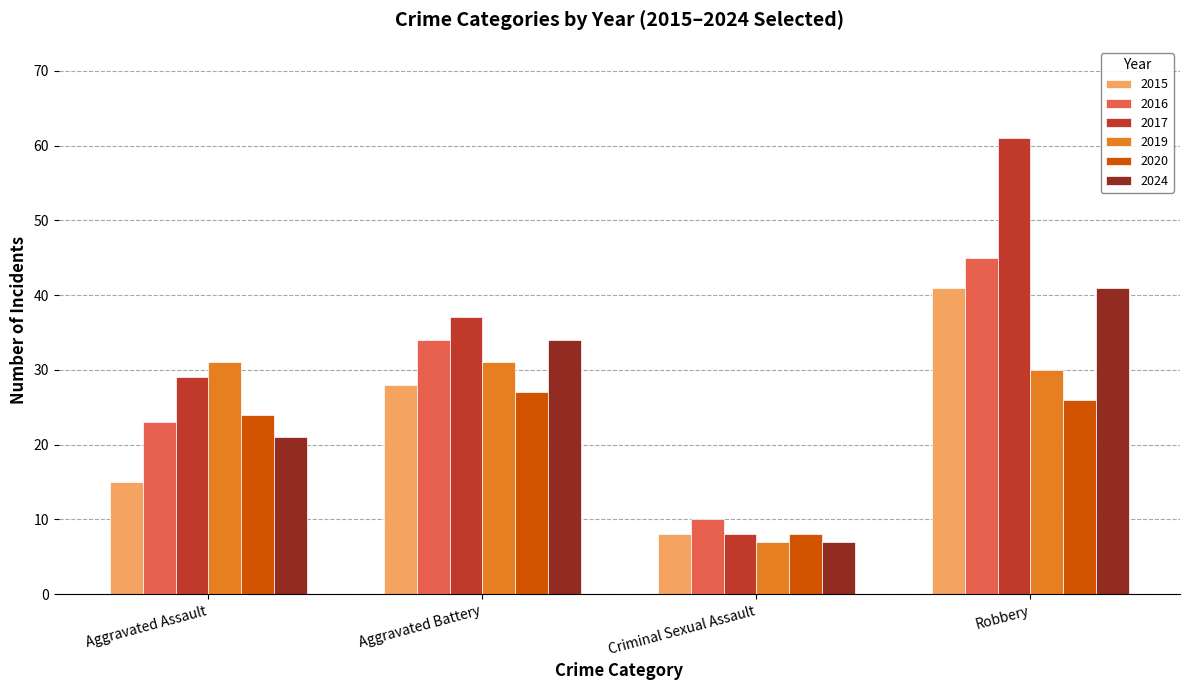

What is the approximate value of 2017 at Criminal Sexual Assault, to the nearest 10?

10